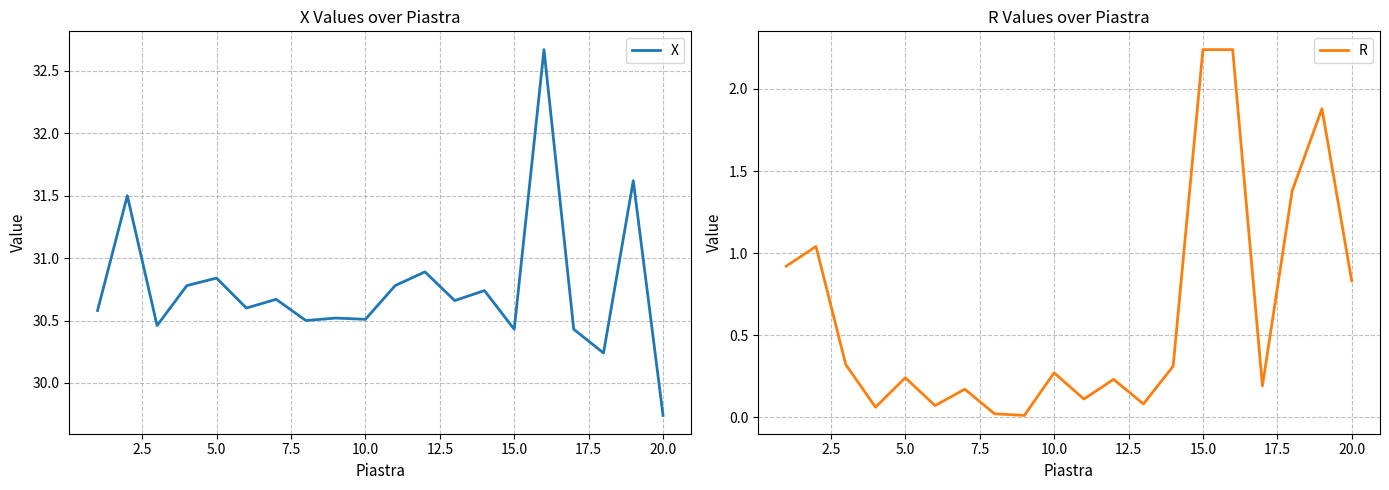

How many lines are shown in the chart?

2